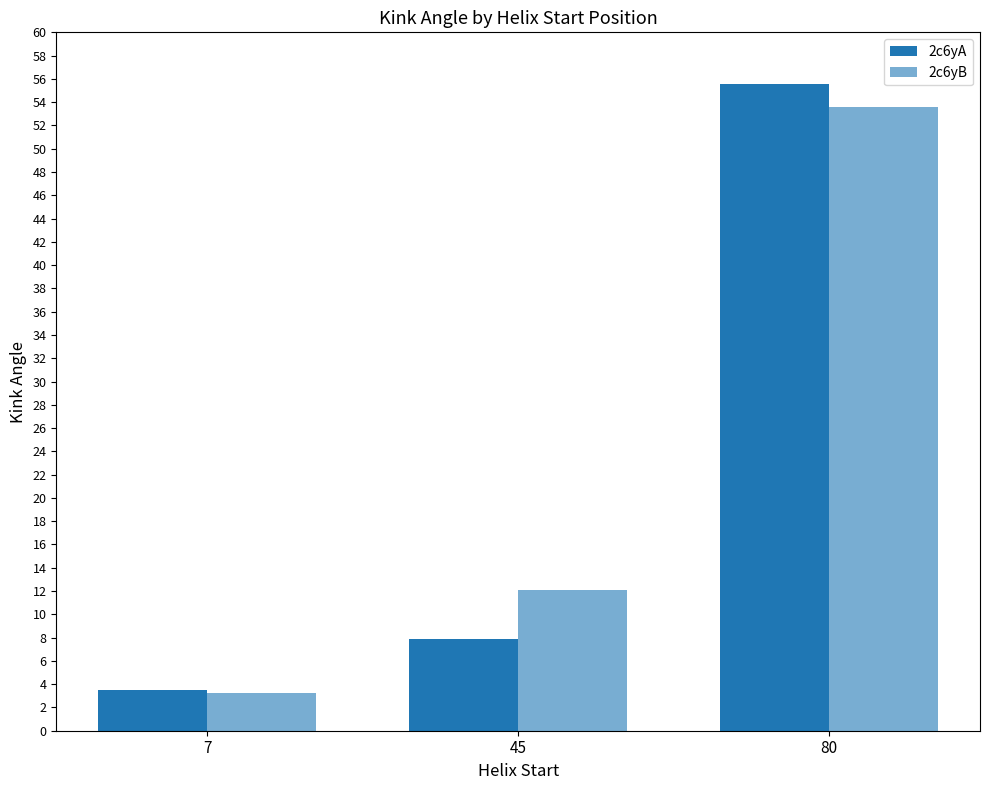

What is the total value across all series at 45?

20.0